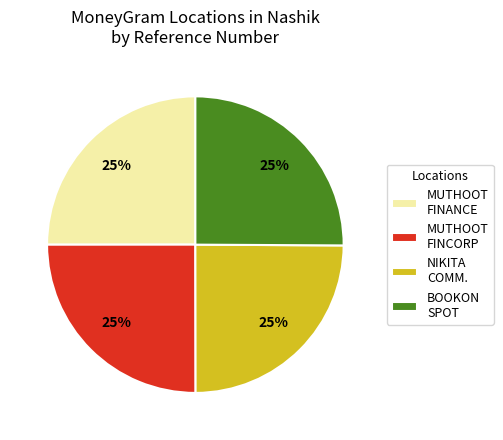

What is the ratio of the value at MUTHOOT FINANCE to the value at MUTHOOT FINCORP?

1.0